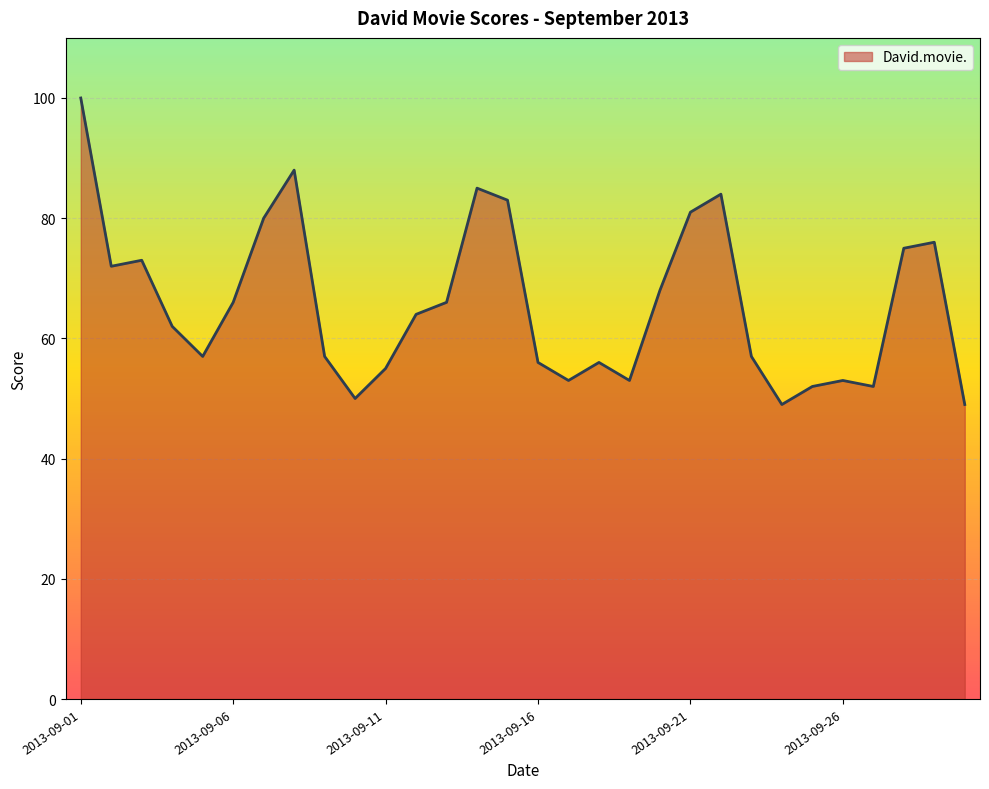

What is the smallest value displayed?

49